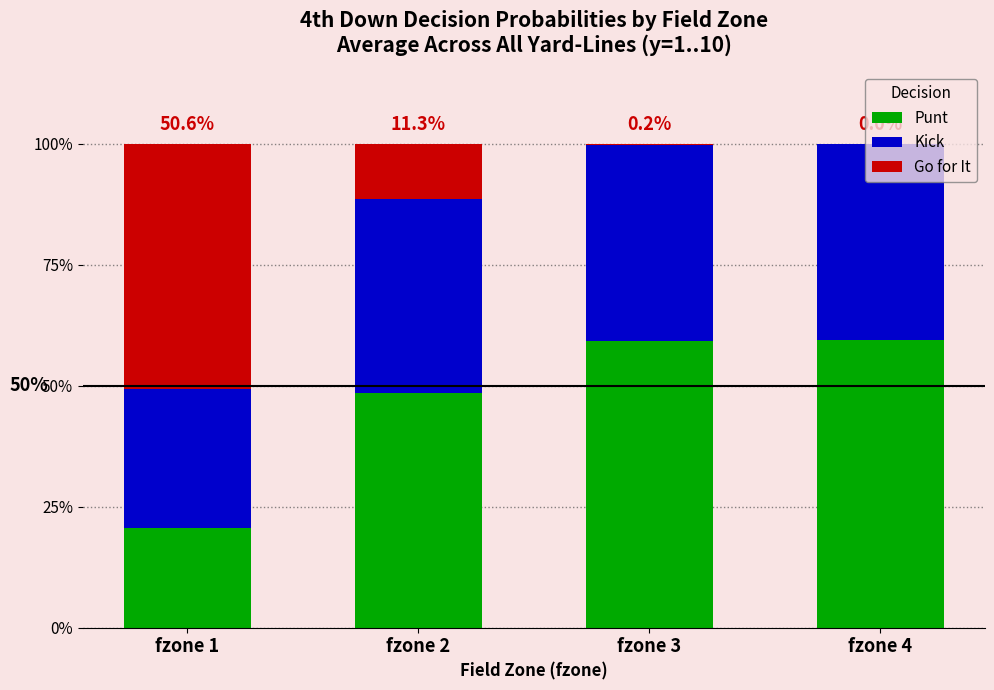

Are the bars horizontal?

No